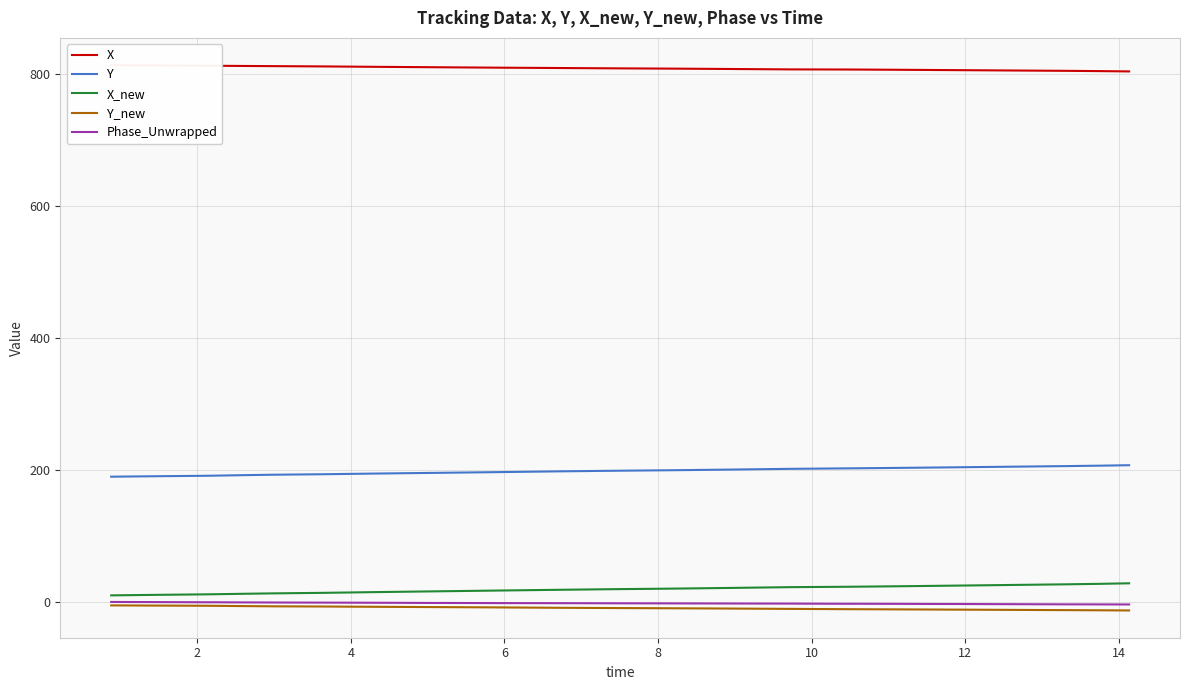

True or false: Y_new and Y cross at least once.

False